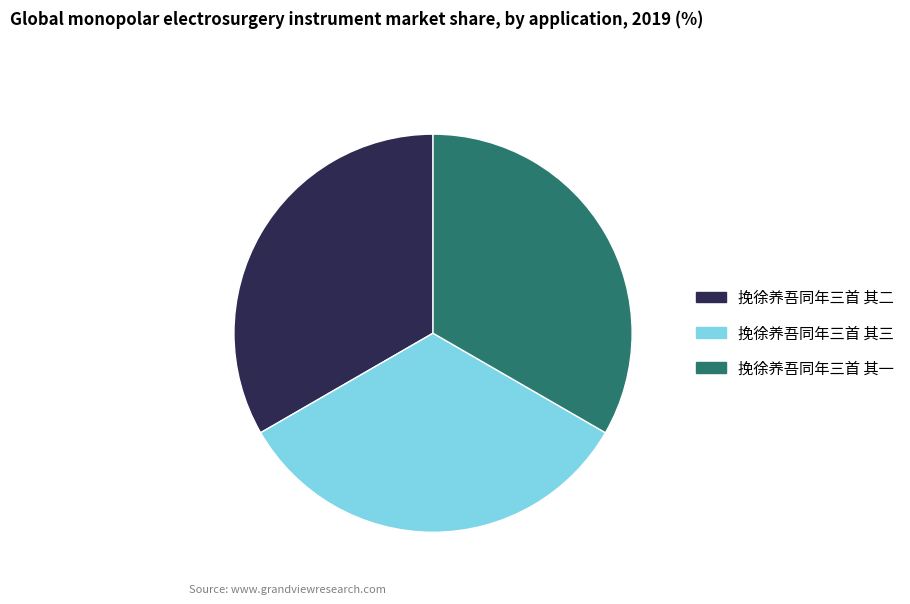

Combined, do 挽徐养吾同年三首 其三 and 挽徐养吾同年三首 其二 account for over 50%?

Yes